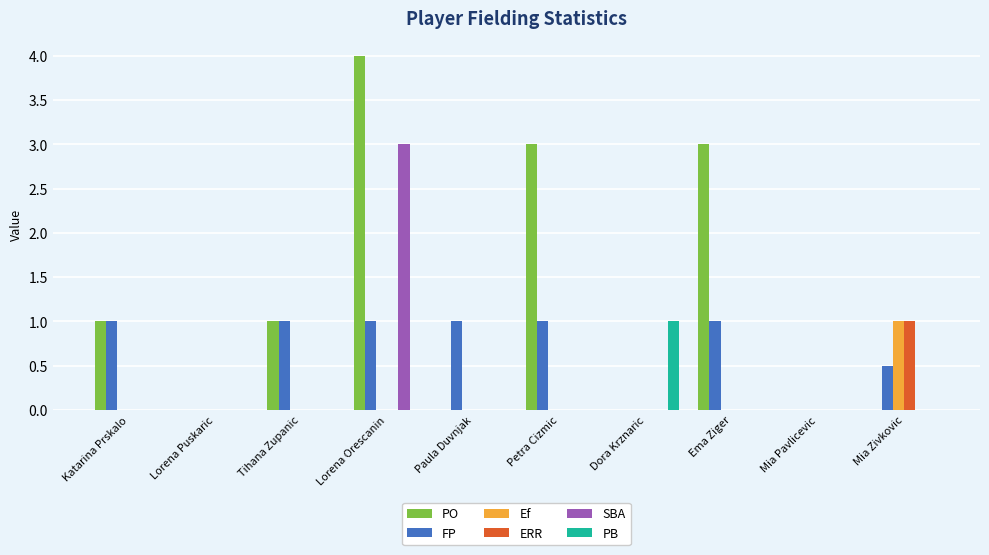

At which category does the chart reach its peak across all series?

Lorena Orescanin